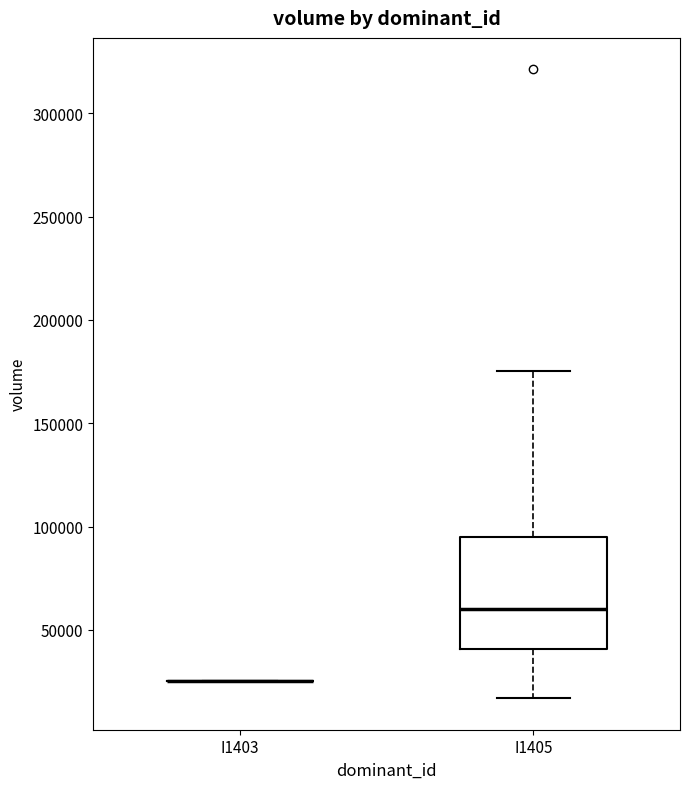

Where does the lower whisker of the box for I1405 end on the y-axis? The values are not printed on the chart, so give them approximately, as read against the axis.

15000